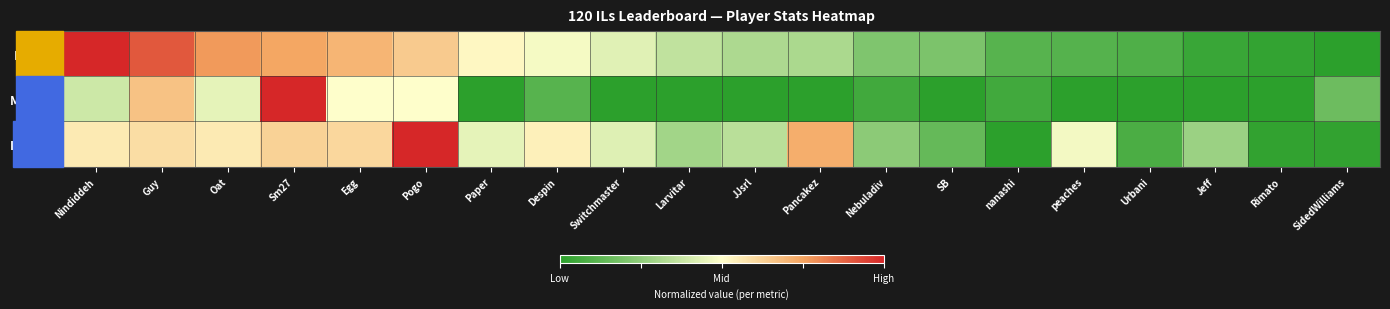

At which category is the sum across all series the highest?

Sm27